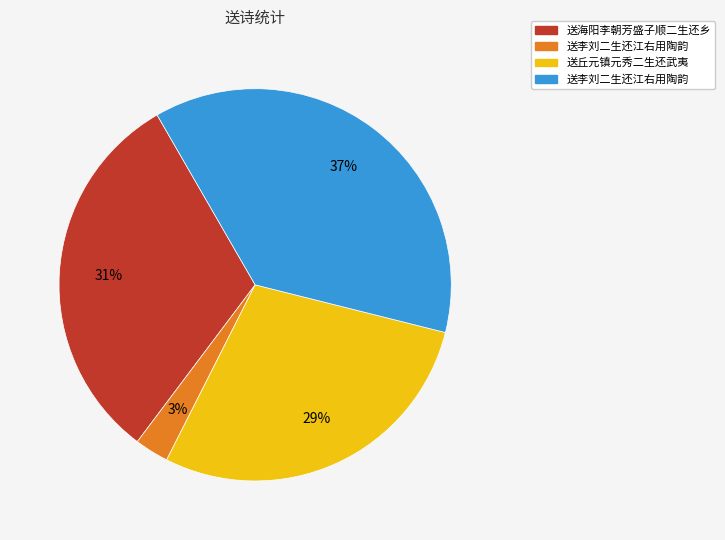

Count the number of slices in the pie.

4